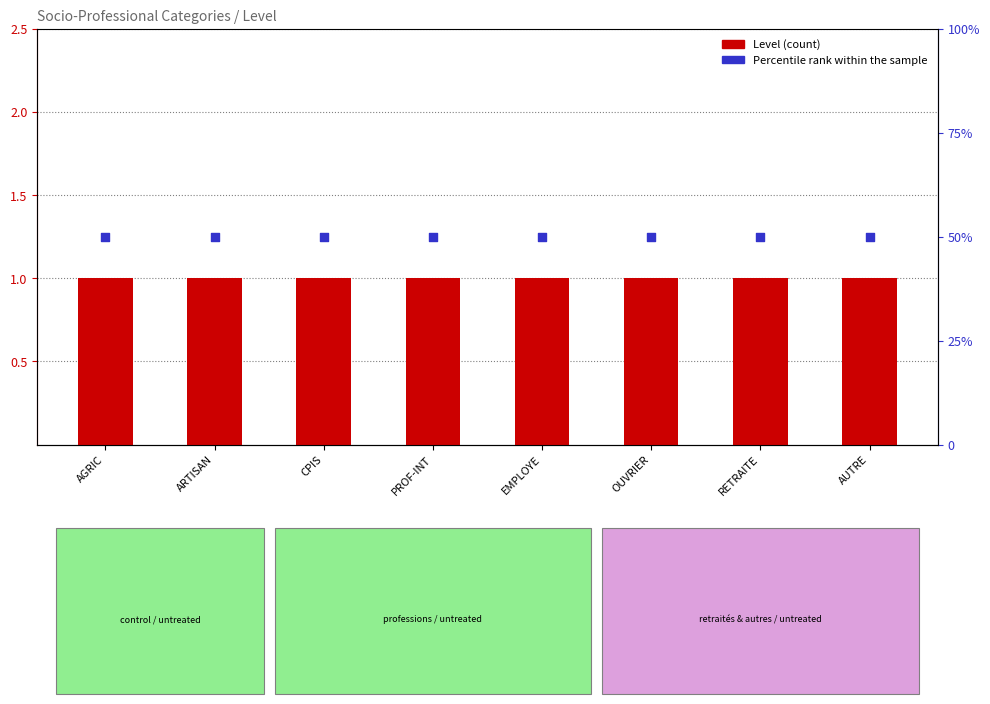

Is the value of Percentile rank within sample at CPIS greater than the value of Level at PROF-INT?

Yes